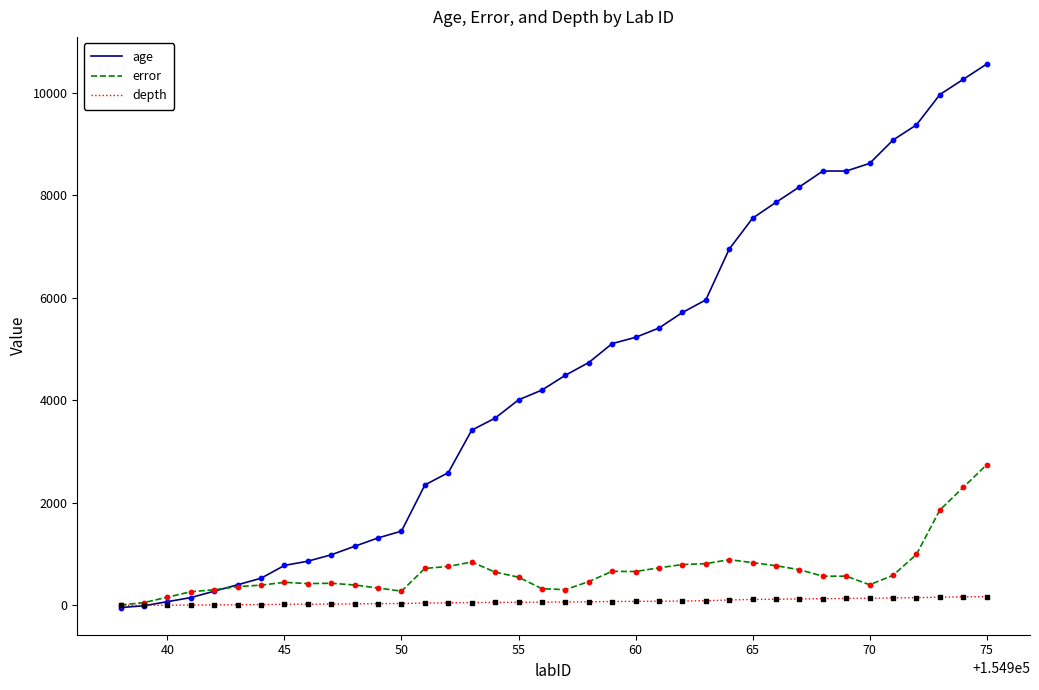

Which series has the largest total across all categories?

age